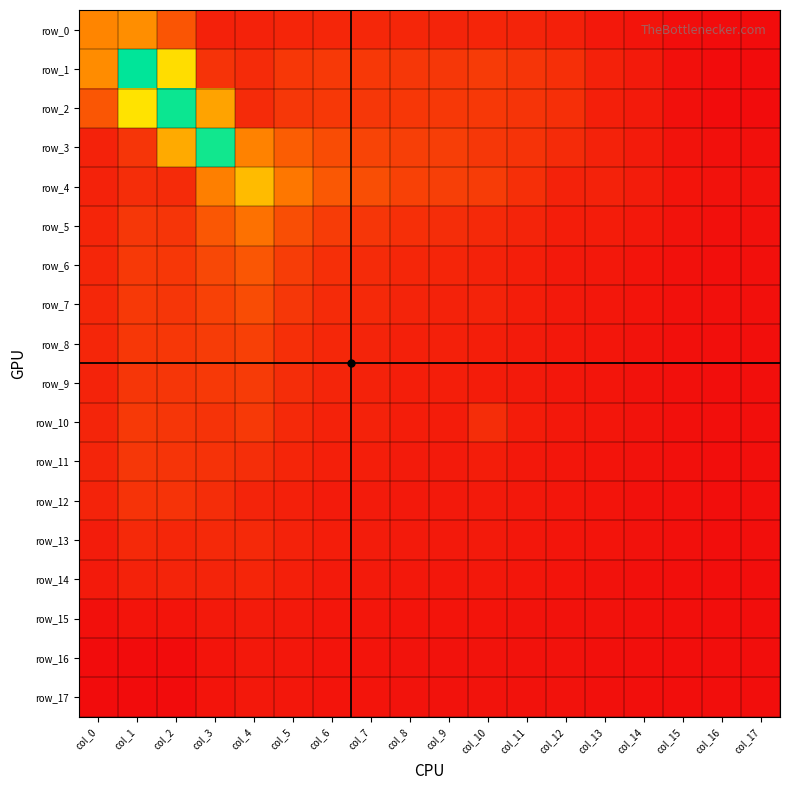

At how many categories does at least one series exceed 0?

18